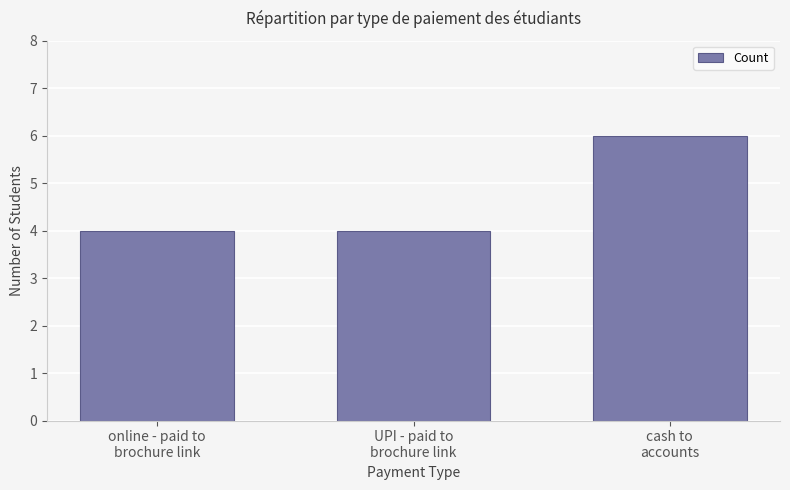

What is the value of the 1st bar from the left?

4